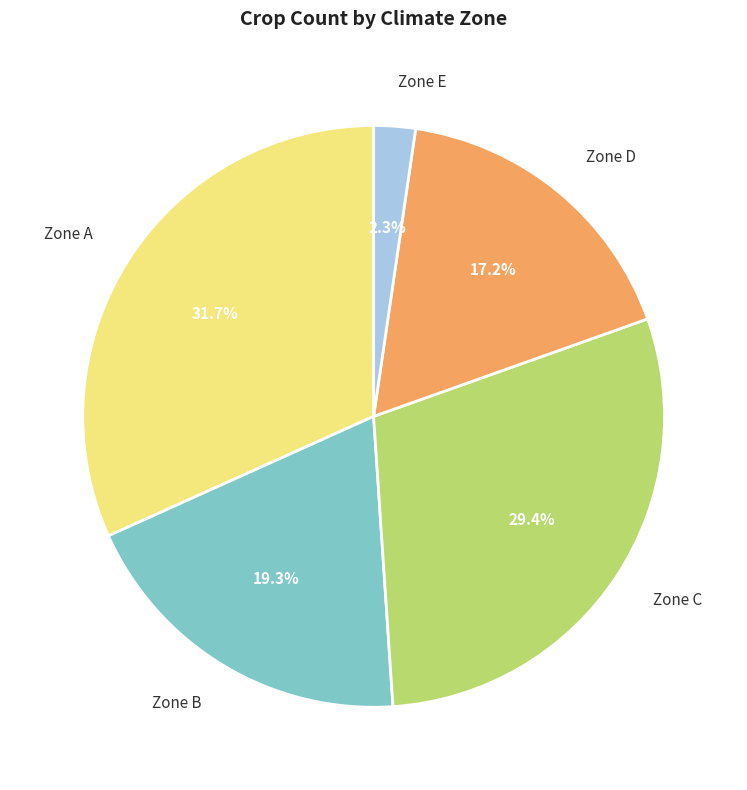

Is it true that Zone C is 29% of the pie?

True